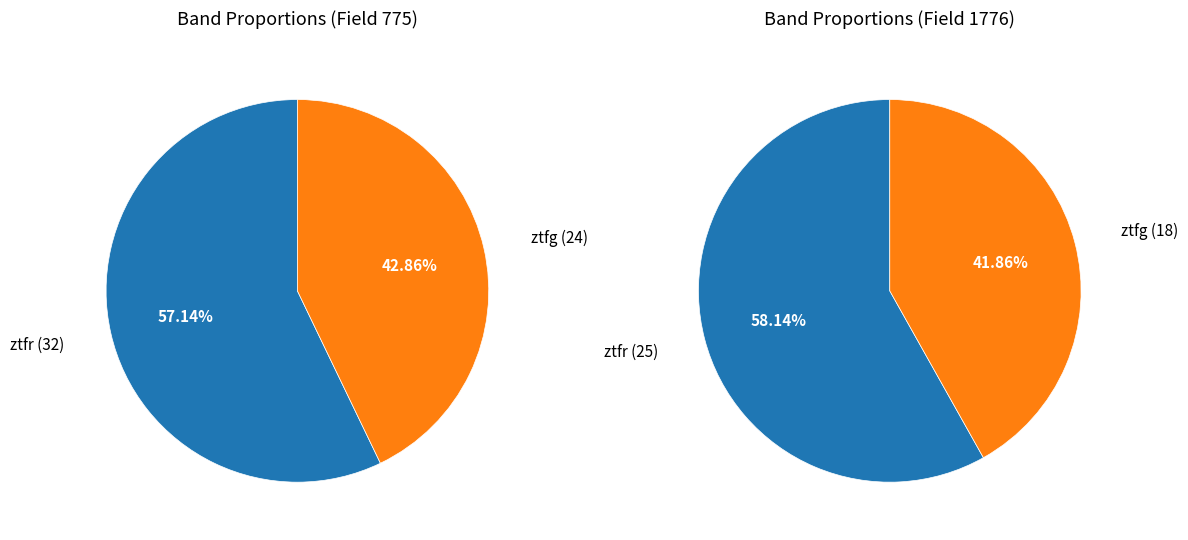

True or false: ztfg accounts for 42% of the total.

True